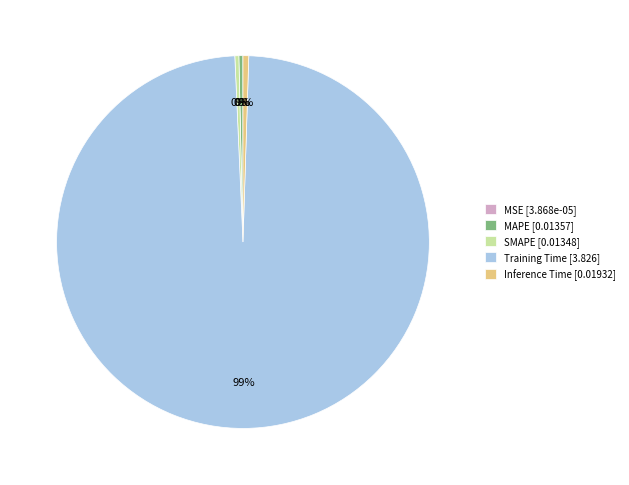

Is there any slice that represents more than half of the pie?

Yes